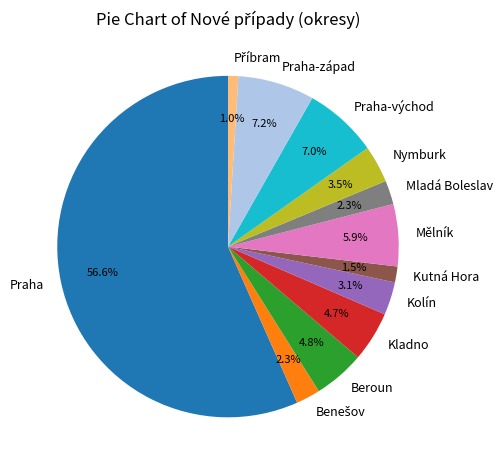

What percentage is NOT represented by Praha-západ?

92.8%